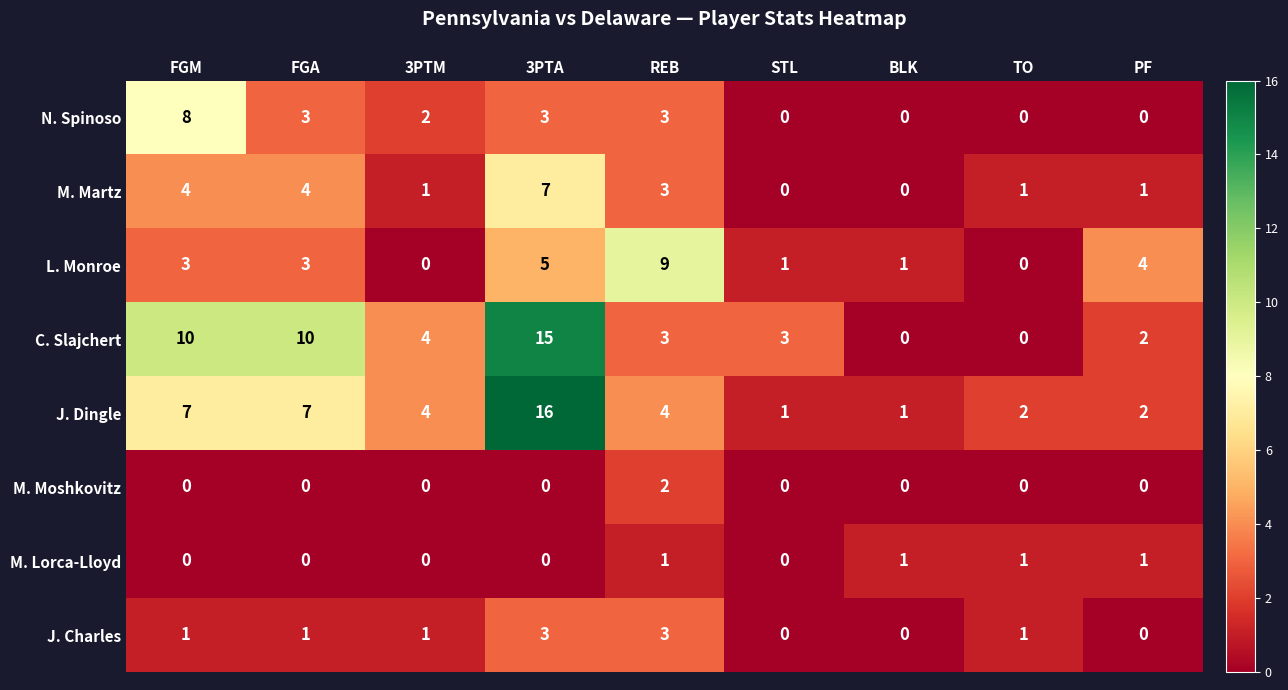

How many data points in M. Martz are less than 1?

2